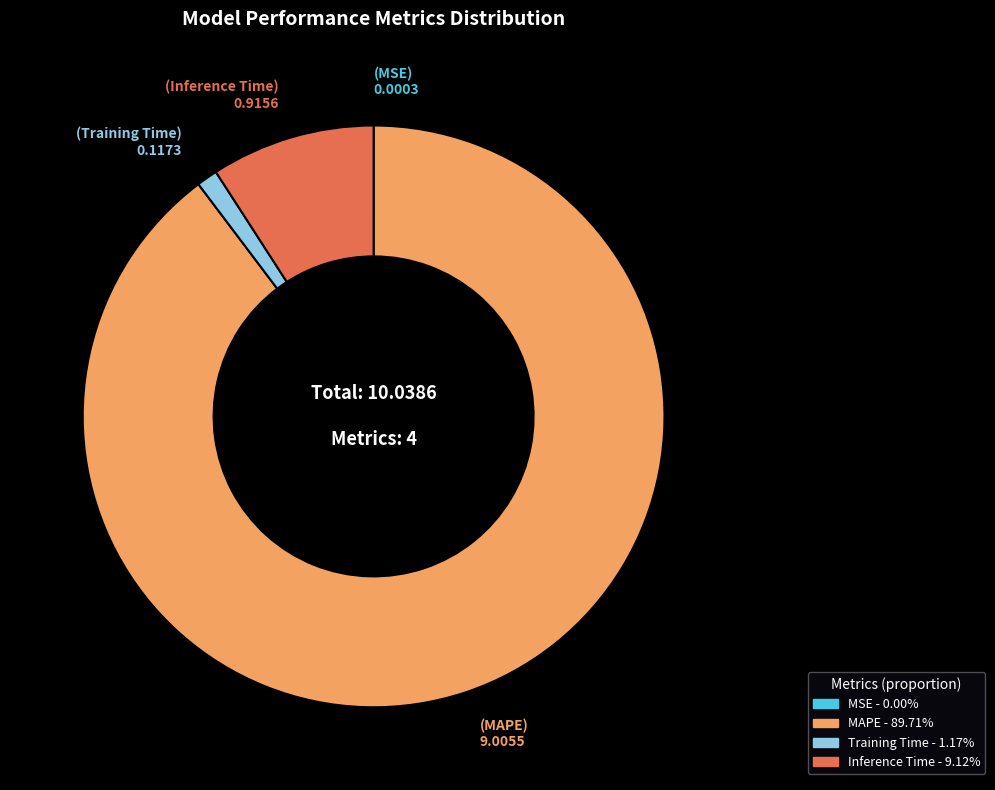

Which category accounts for the majority?

MAPE